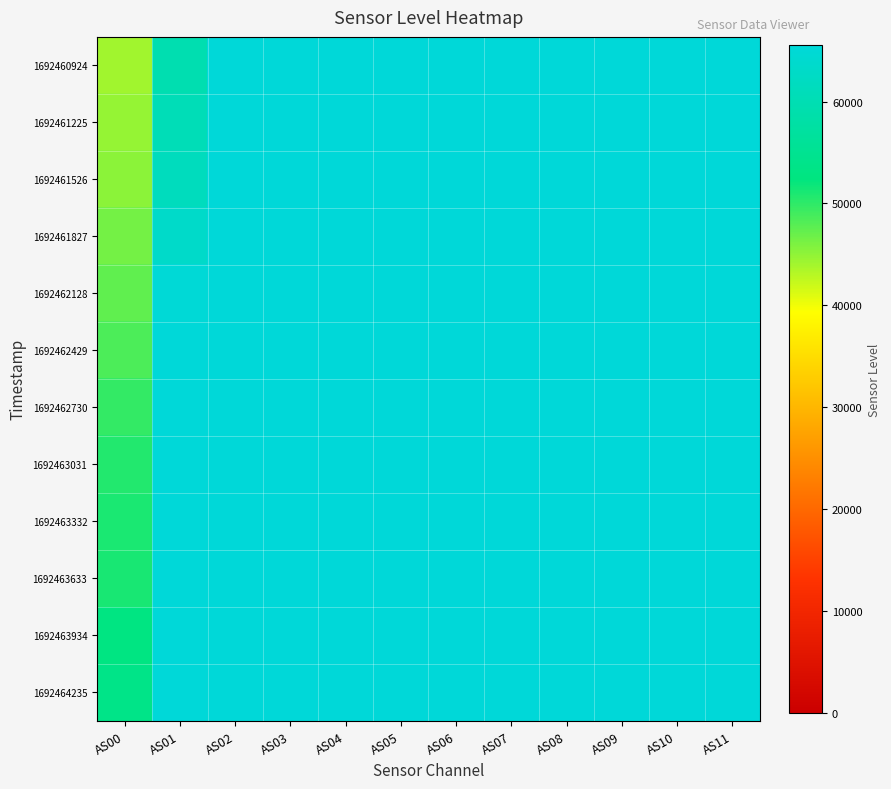

At which category does the chart reach its peak across all series?

AS02